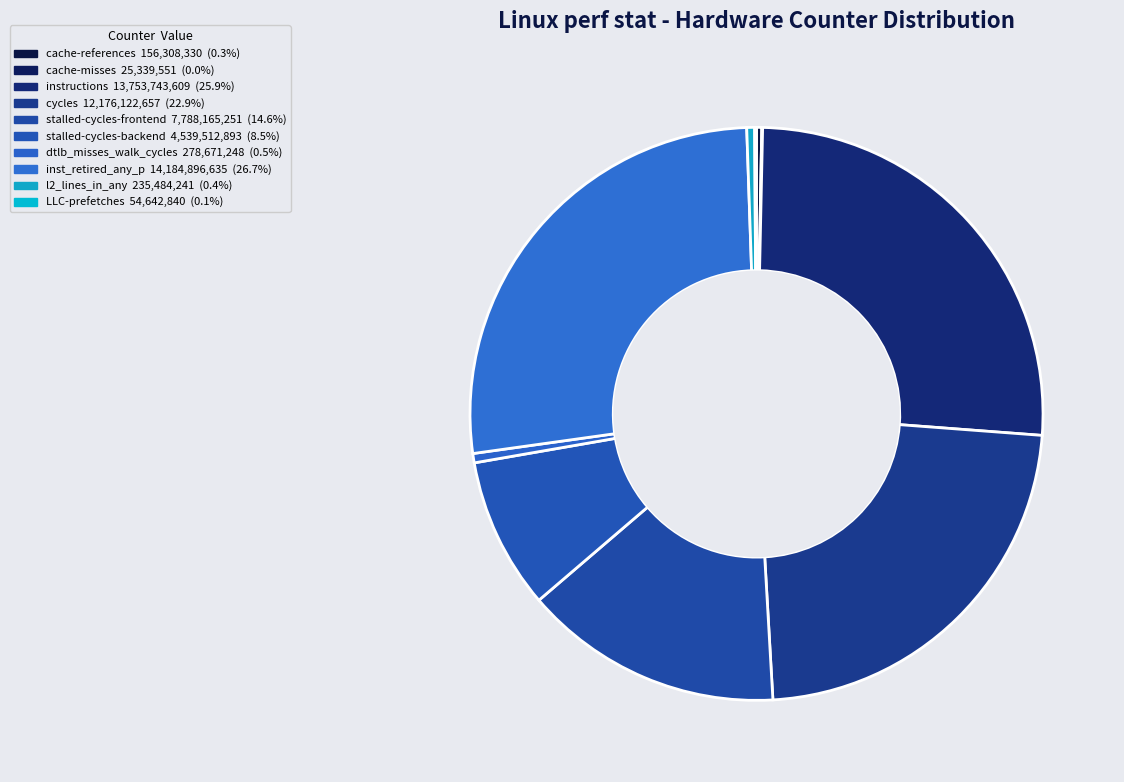

How many slices are in this pie chart?

10